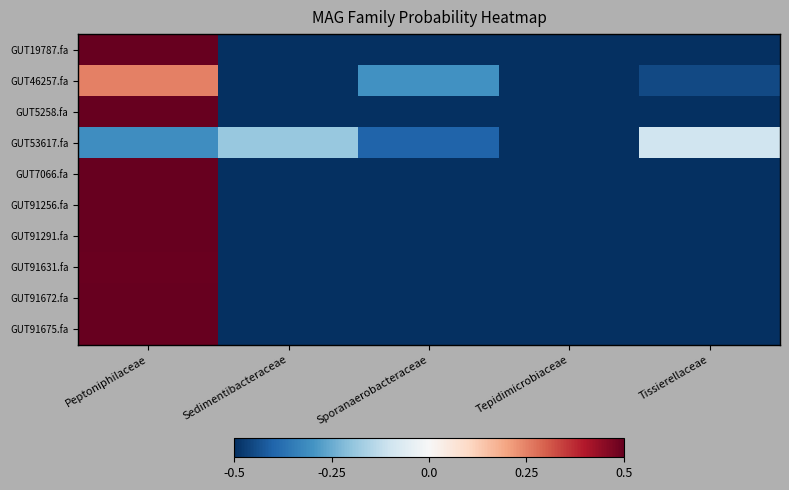

List the series in order of their peak value, lowest first.

GUT53617.fa, GUT46257.fa, GUT91631.fa, GUT5258.fa, GUT7066.fa, GUT91291.fa, GUT19787.fa, GUT91256.fa, GUT91672.fa, GUT91675.fa